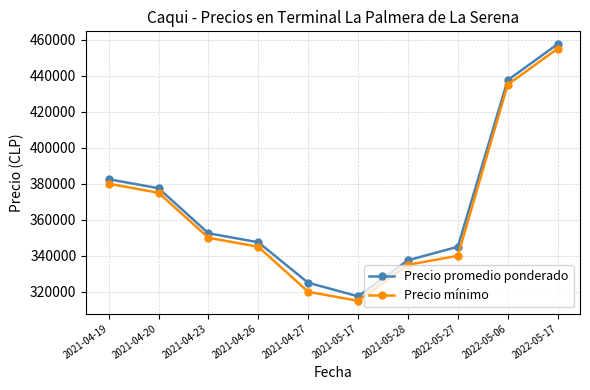

True or false: Precio promedio ponderado and Precio mínimo intersect in this chart.

False